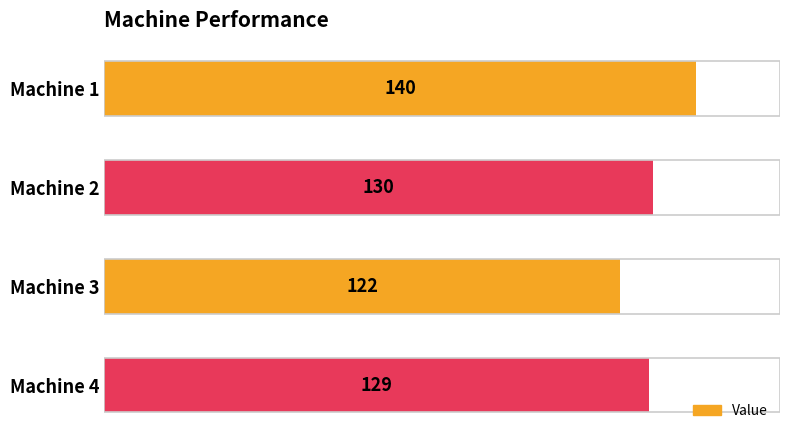

What is the value of the 2nd bar from the top?

130